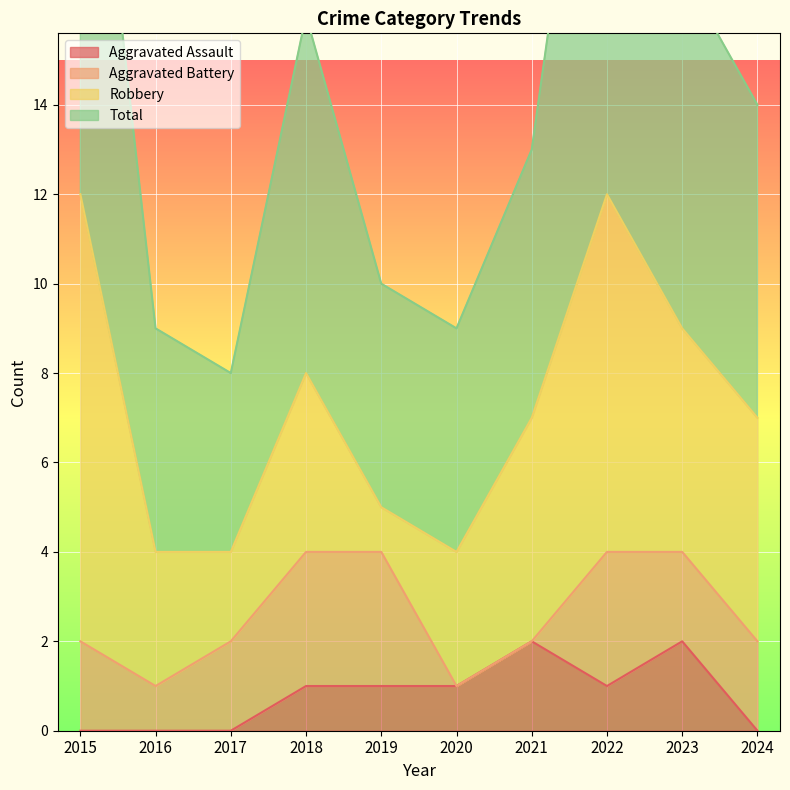

True or false: Aggravated Assault has a value of 1 at 2023.

False